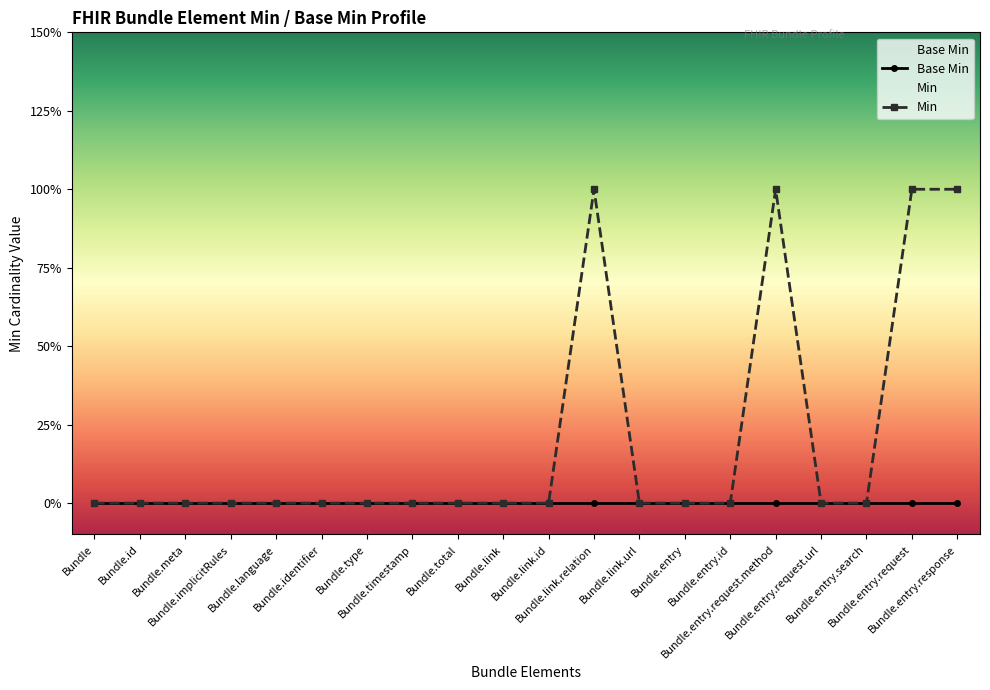

How many interior local peaks (higher than both neighbors) does the data have?

2